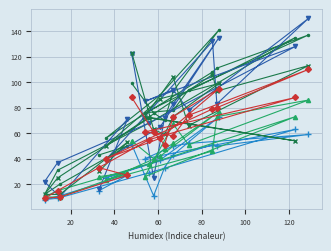

Reading left to right, list all the values displayed in this chart.

col_37: 99	76	70	93	141	90	56	108	111	137	94	78	76	135	68	31	12	20	50	43
col_7: 51	11	33	43	73	39	25	51	50	59	52	50	40	63	29	9	8	11	27	15
col_42: 122	25	72	83	135	65	39	132	83	150	78	94	85	128	68	37	22	10	71	16
col_12: 54	40	48	52	77	42	23	46	73	86	51	67	26	73	36	15	10	10	29	26
col_13: 123	63	59	73	99	87	50	106	93	113	66	104	73	54	72	25	12	12	53	30
col_24: 88	61	51	73	95	56	40	79	80	110	74	58	61	88	55	15	9	10	27	33